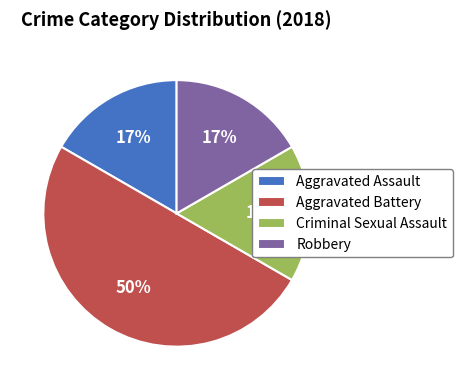

To the nearest percent, what is the average slice percentage?

25%